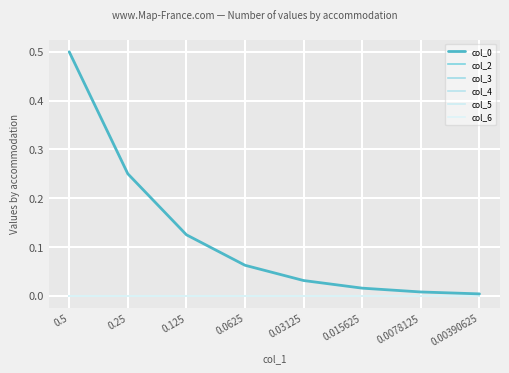

Does the chart display data point markers on the line(s)?

No